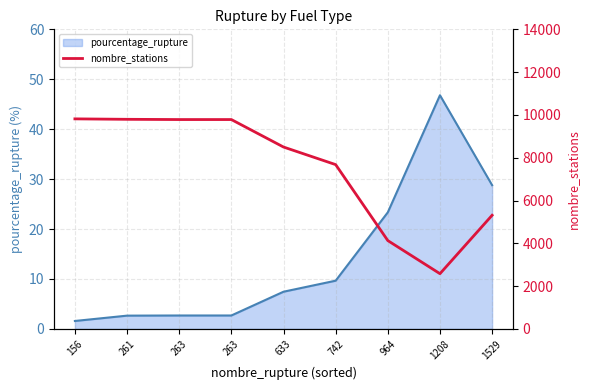

Between 1208 and 1529, which series saw the biggest shift?

nombre_stations